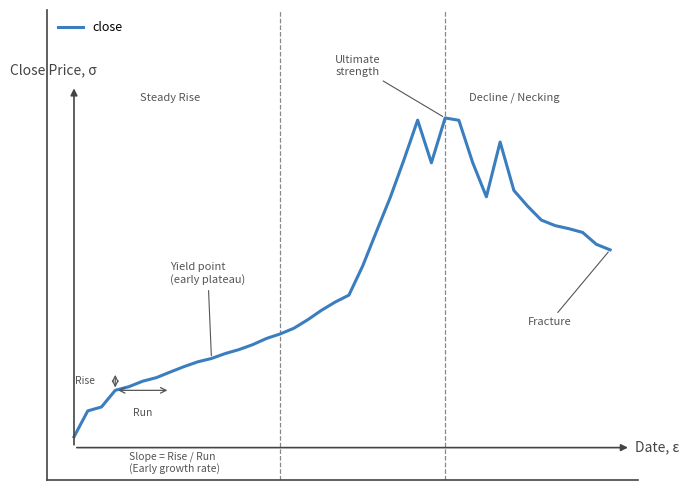

Does the chart display data point markers on the line(s)?

No